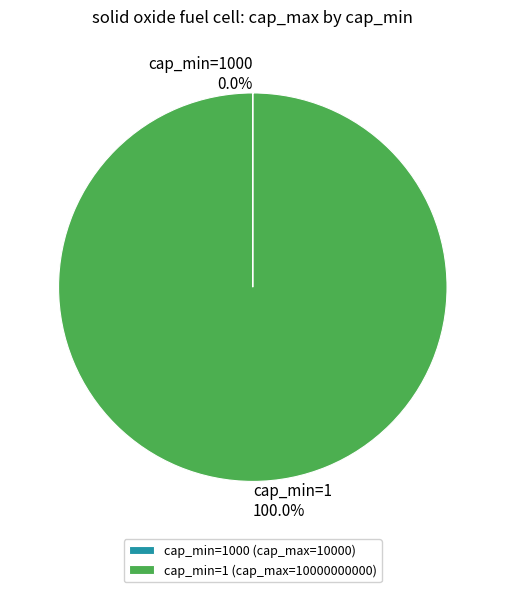

Which category has the biggest portion of the pie?

cap_min=1 (cap_max=10000000000)